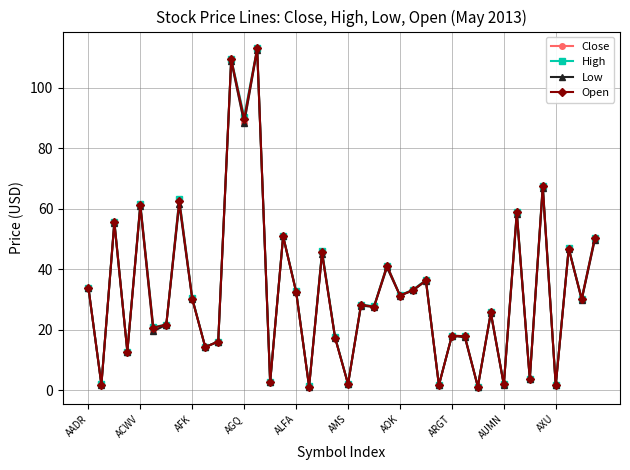

What is the value of the Low point at the 9th from the left?

30.0